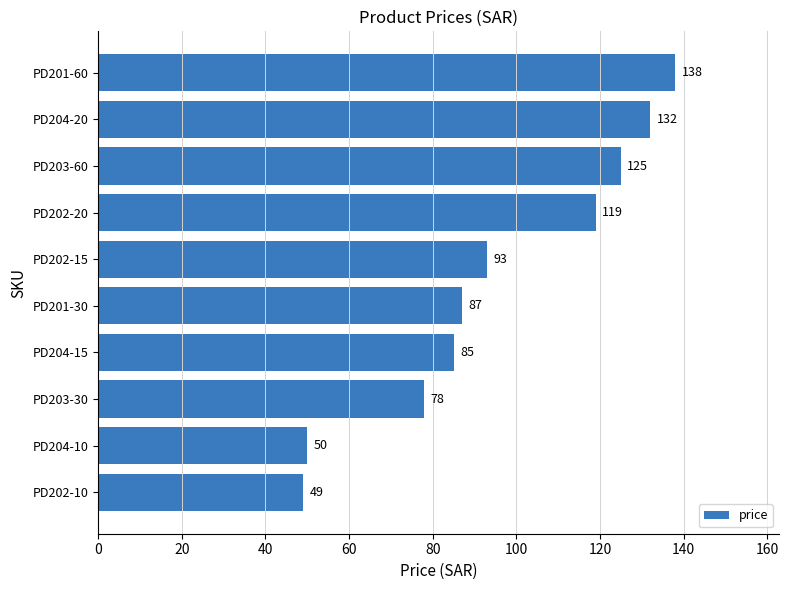

The chart shows a value of 85 at PD204-15. True or false?

True